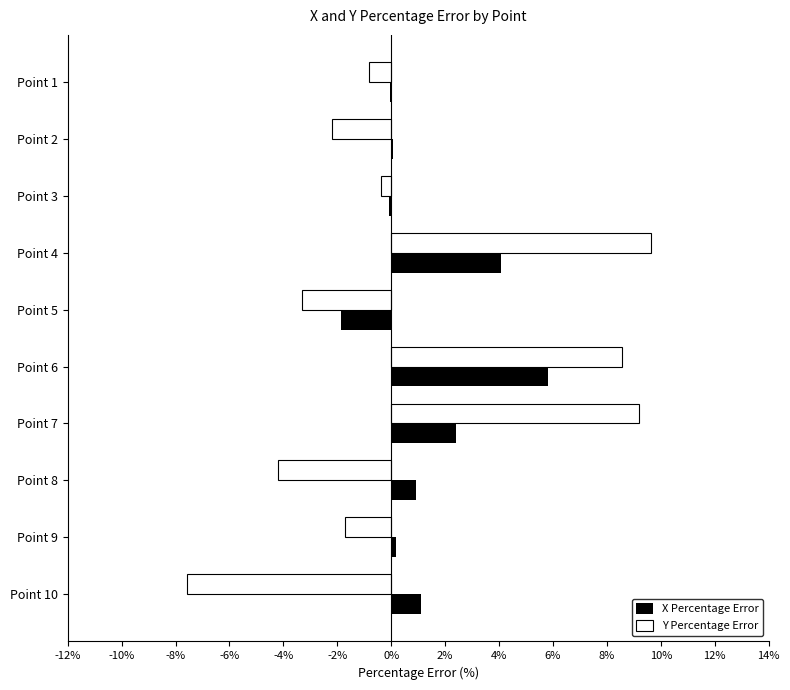

Count the number of categories in the chart.

10